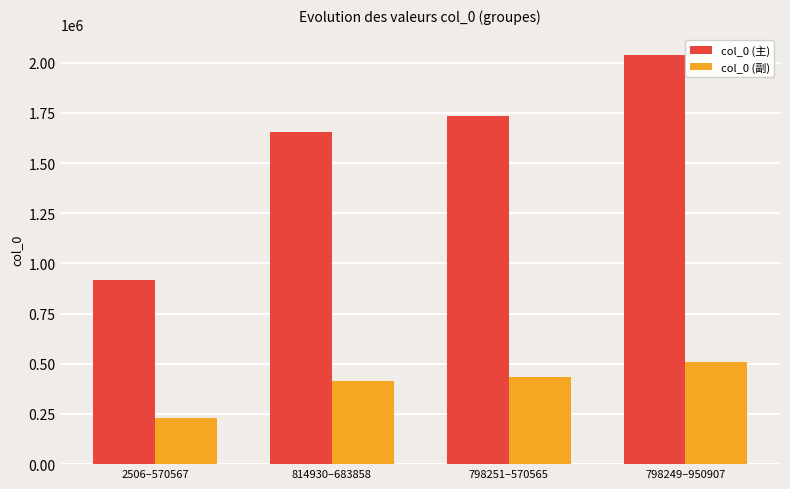

What is the spread (max minus min) of values at 814930–683858?

1241611